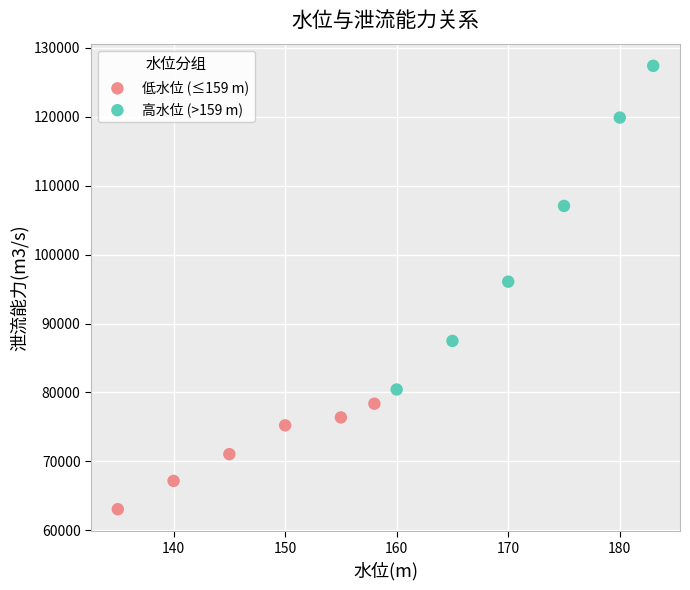

Which series reaches the minimum Y coordinate?

低水位 (≤159 m)